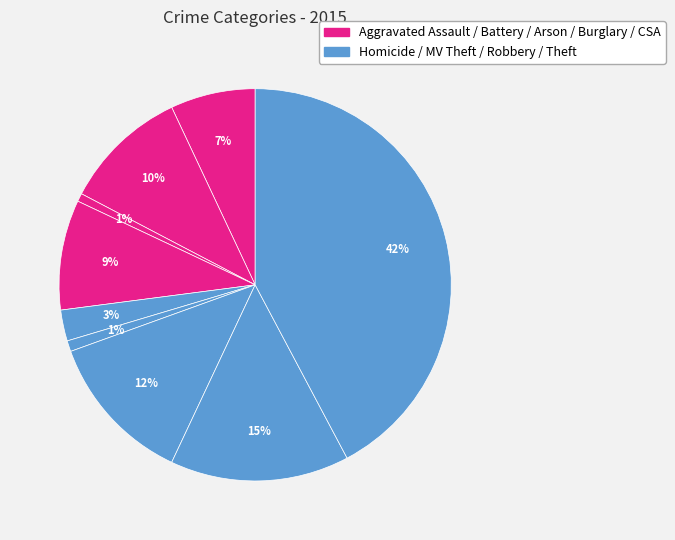

Is there any slice that represents more than half of the pie?

No